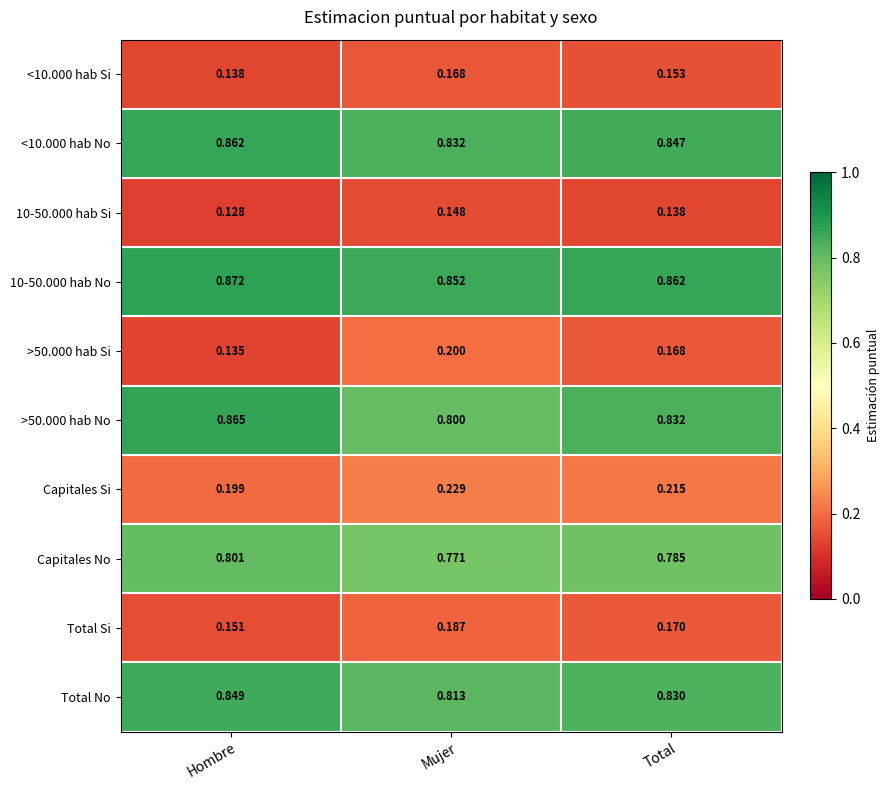

How many distinct data groups are displayed?

10